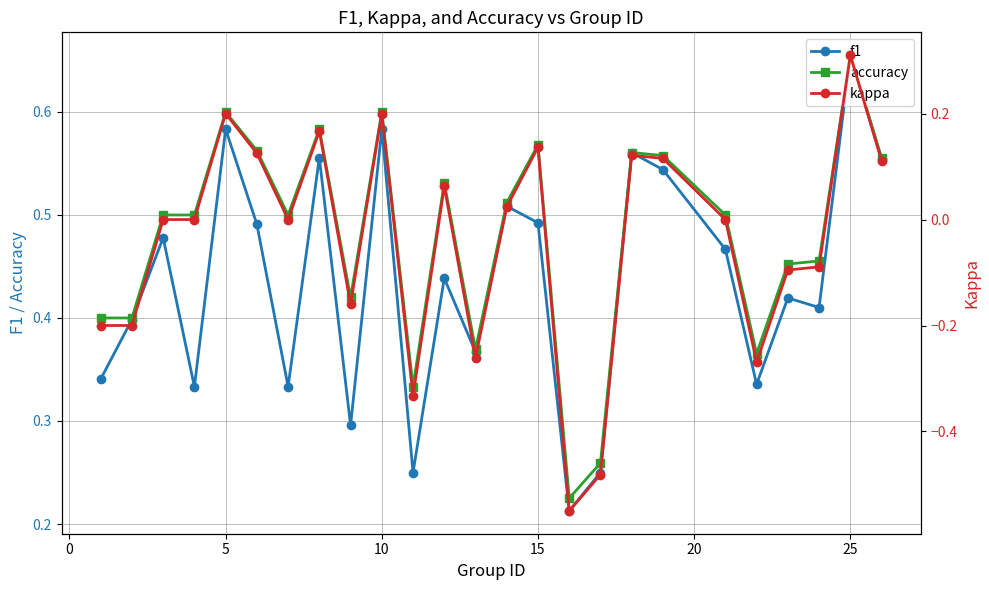

What are all the series names shown in the legend?

f1, accuracy, kappa